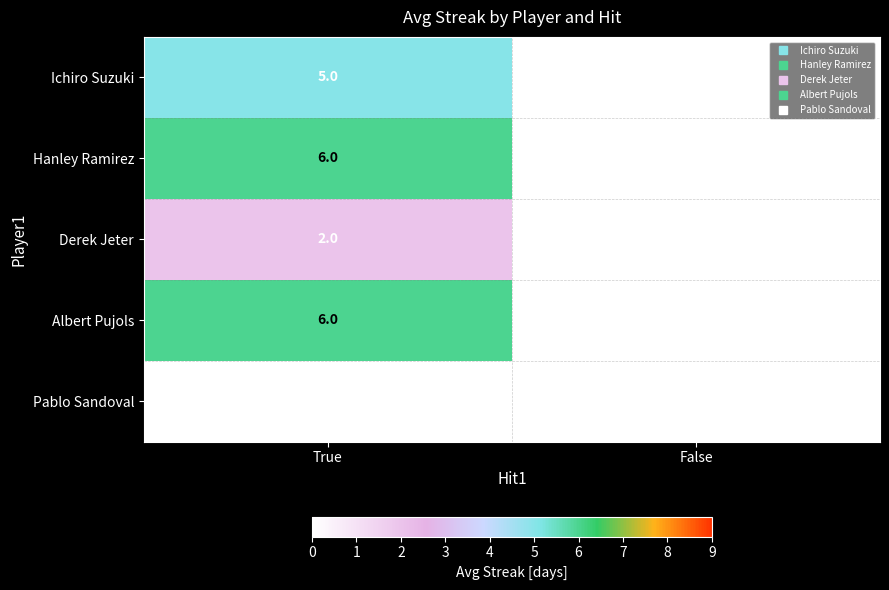

The value of Hanley Ramirez at False is 0. True or false?

True